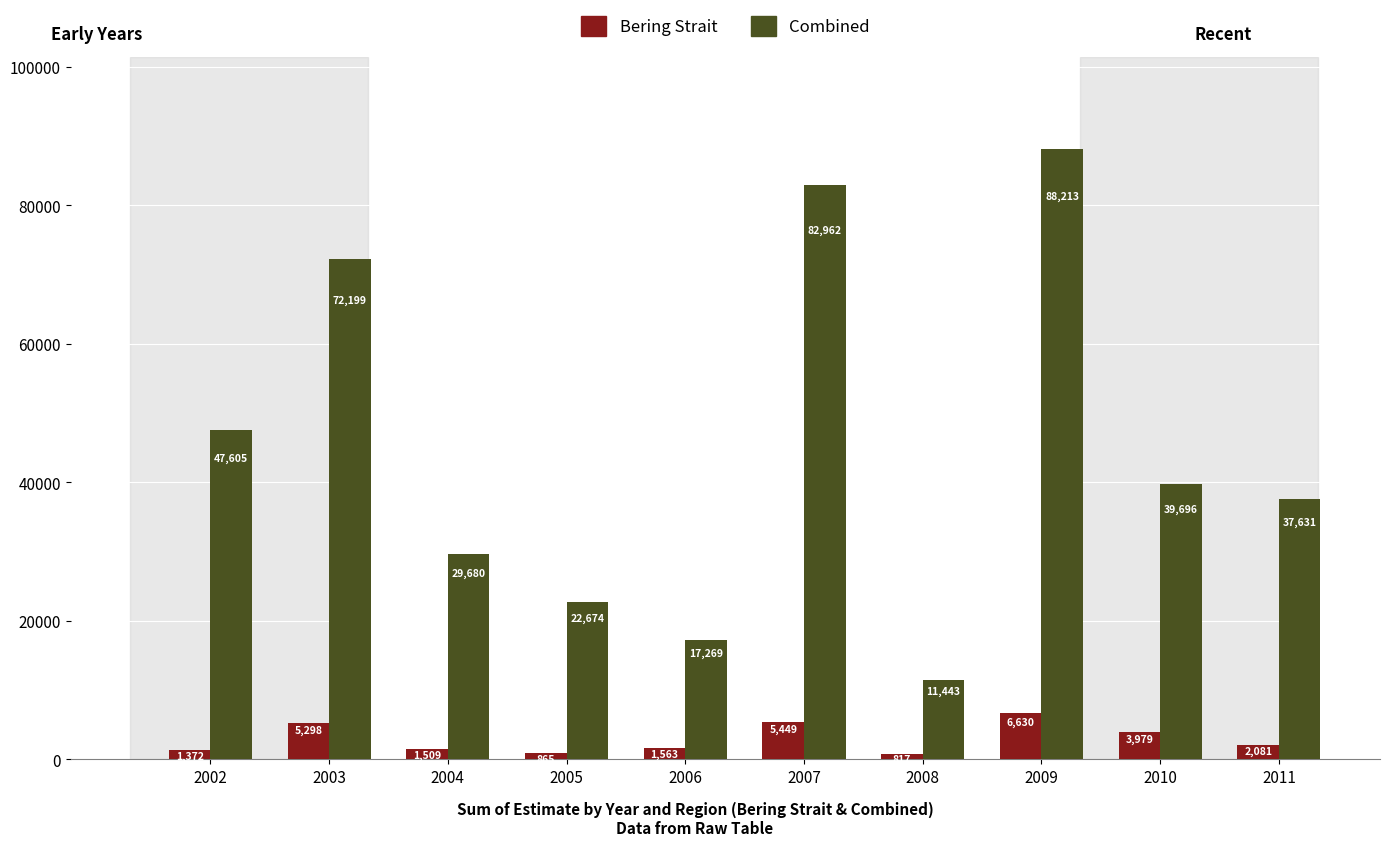

The value of Combined at 2011 is 26269.0. True or false?

False